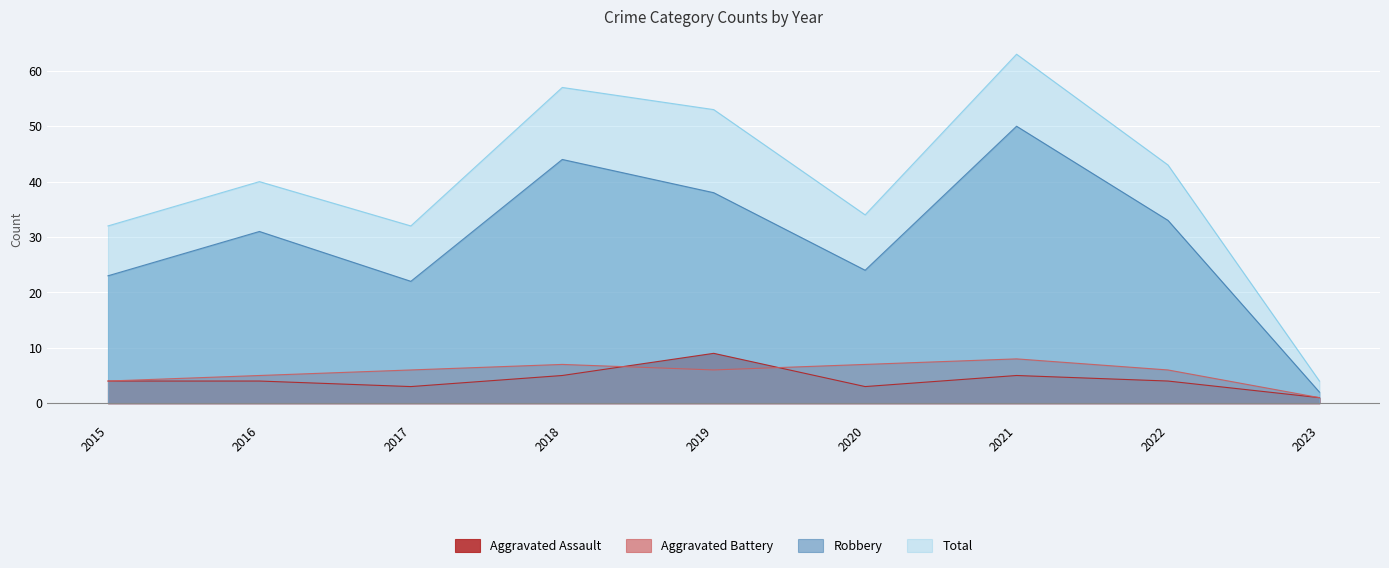

What is the spread (max minus min) of values at 2019?

47